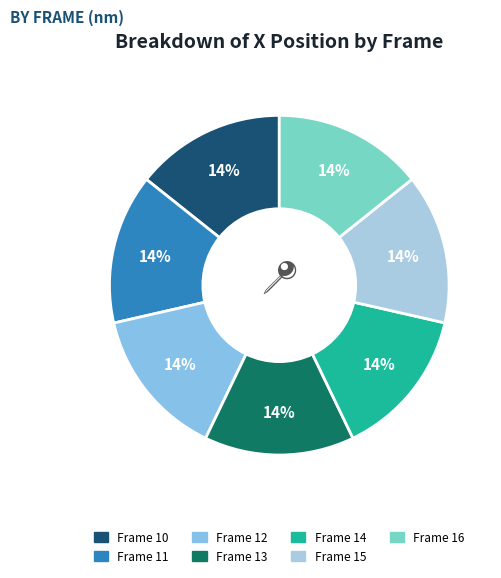

Which has a higher value, Frame 12 or Frame 15?

Frame 15